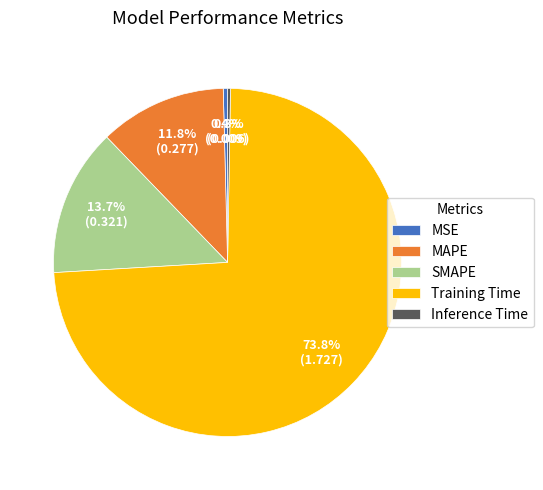

Between SMAPE and MSE, which is larger?

SMAPE